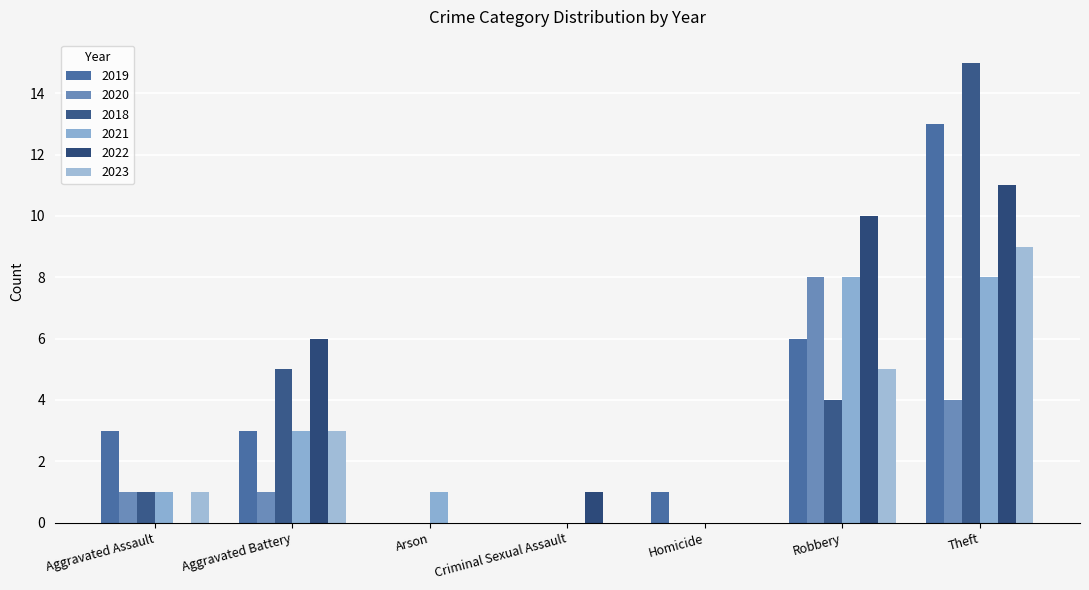

How many groups of bars are there?

7